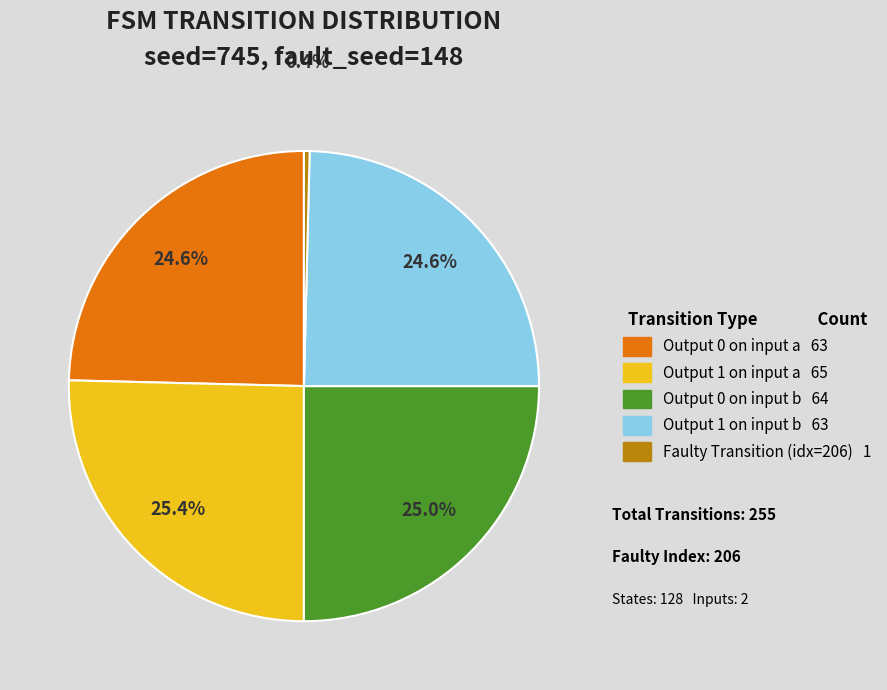

Is there any slice that represents more than half of the pie?

No